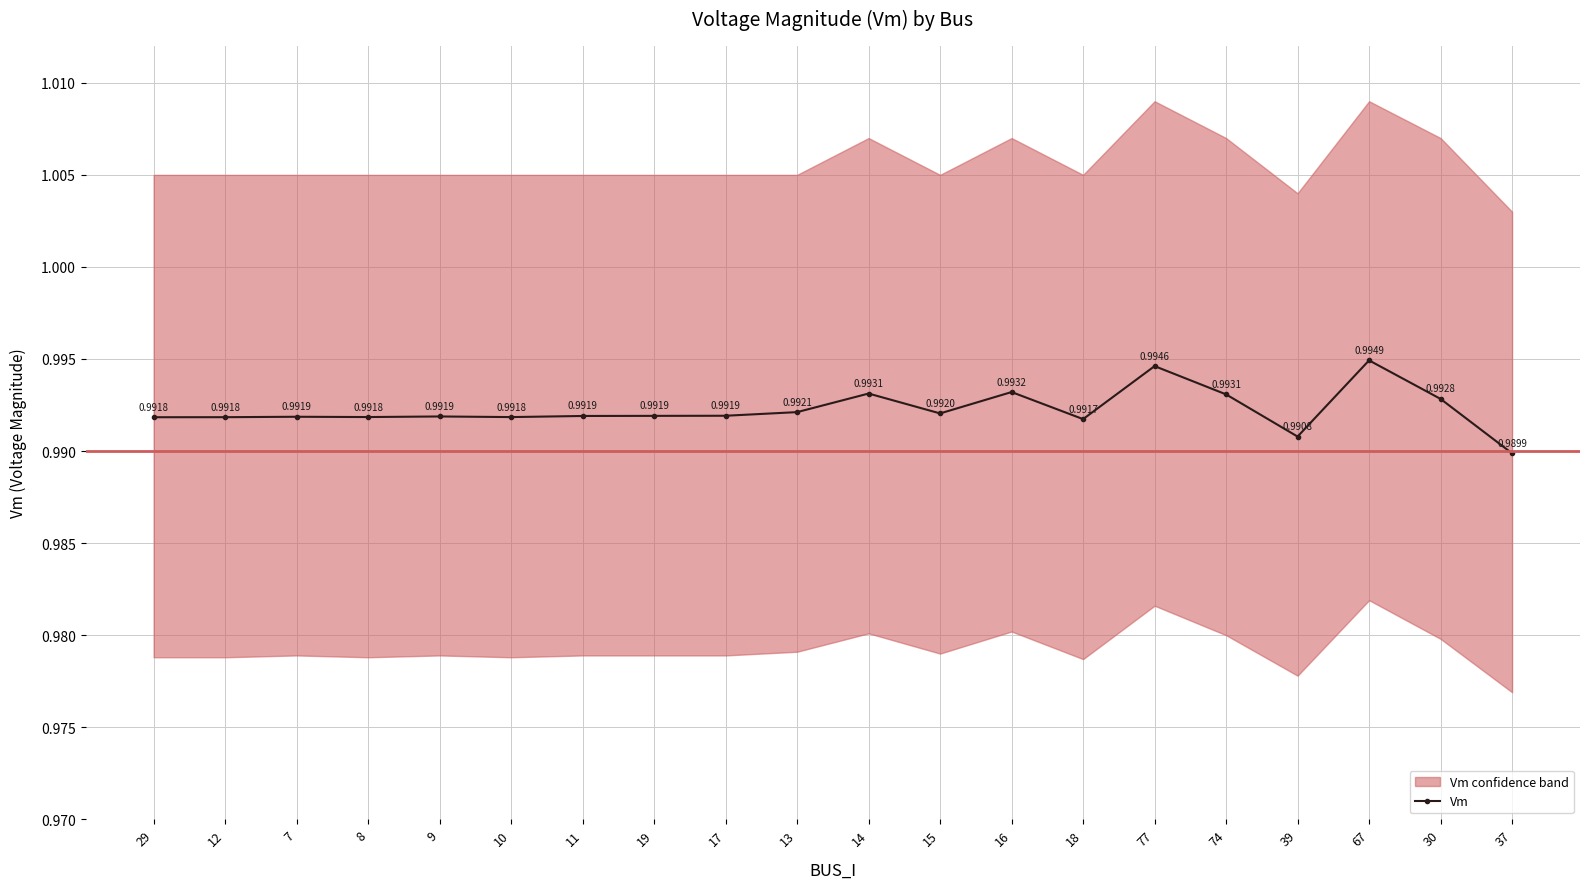

Is this an area chart (filled region under the line)?

No